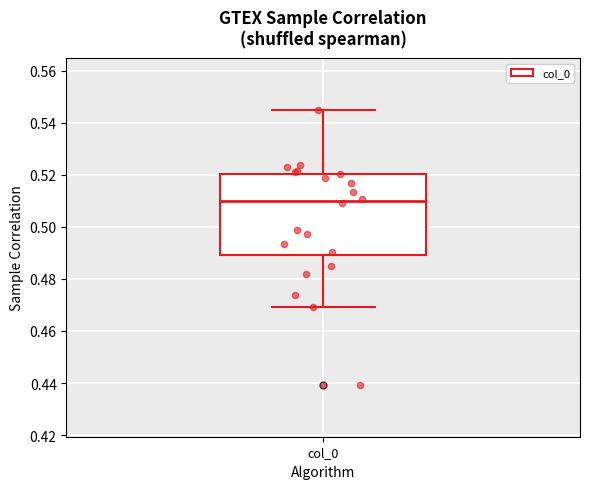

Transcribe this box plot: give where the median line is, the range the box spans, and where the two whiskers end, as read against the y-axis. The values are not printed on the chart, so give them approximately, as read against the axis.

median 0.510, box 0.490 to 0.520, whiskers 0.470 to 0.544